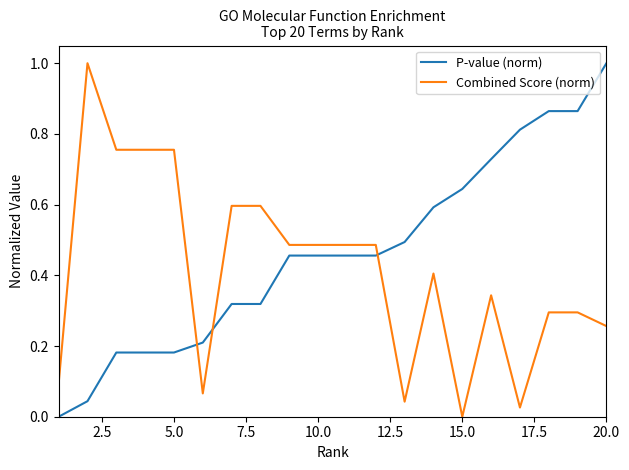

Is this an area chart (filled region under the line)?

No